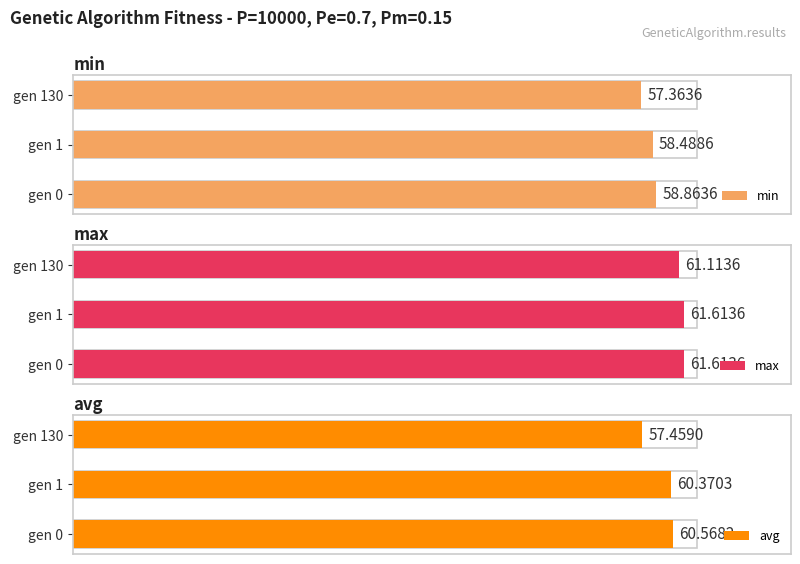

Which series has the widest spread of values?

avg